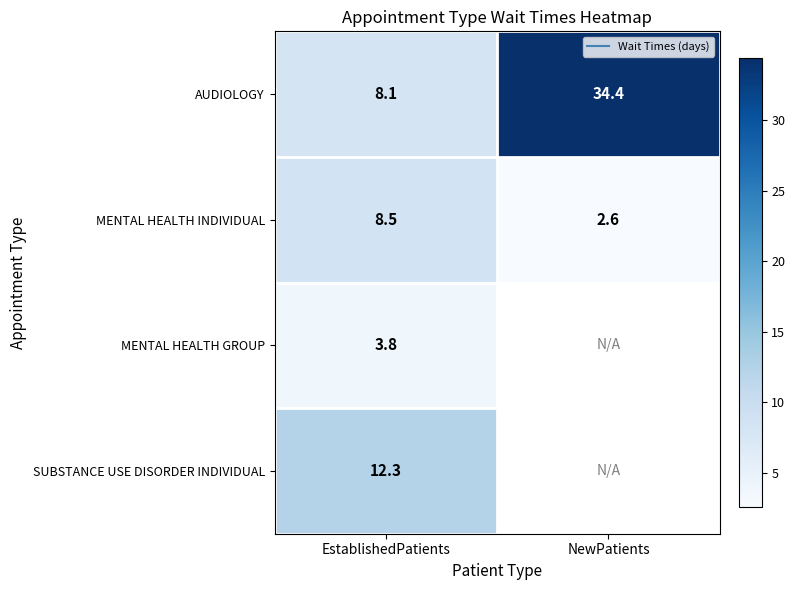

Which has a higher value, EstablishedPatients or NewPatients?

NewPatients